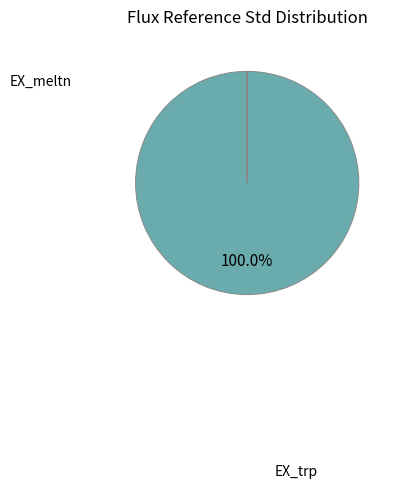

How many slices are in this pie chart?

6